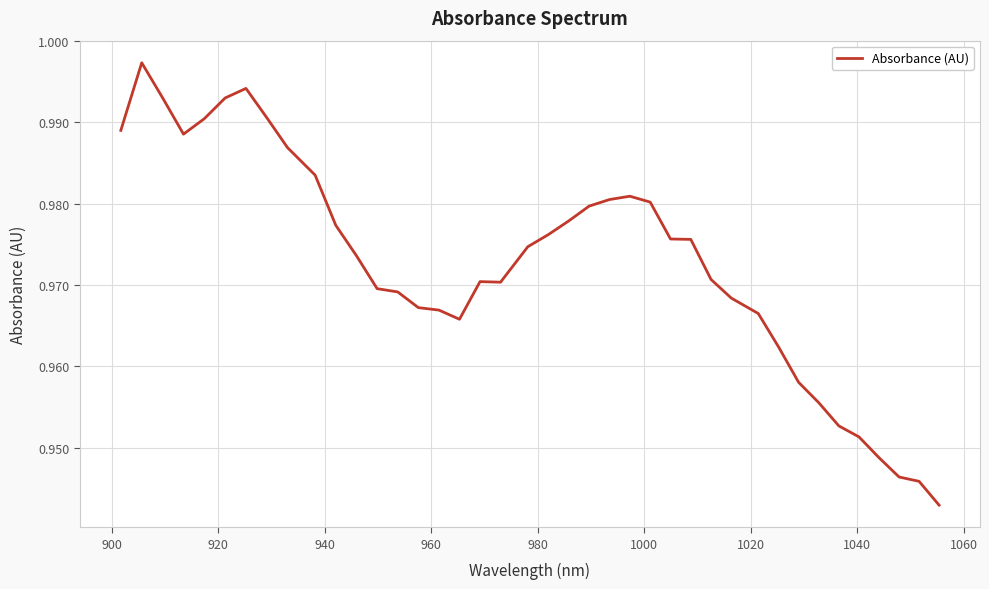

How many categories are shown in the chart?

40